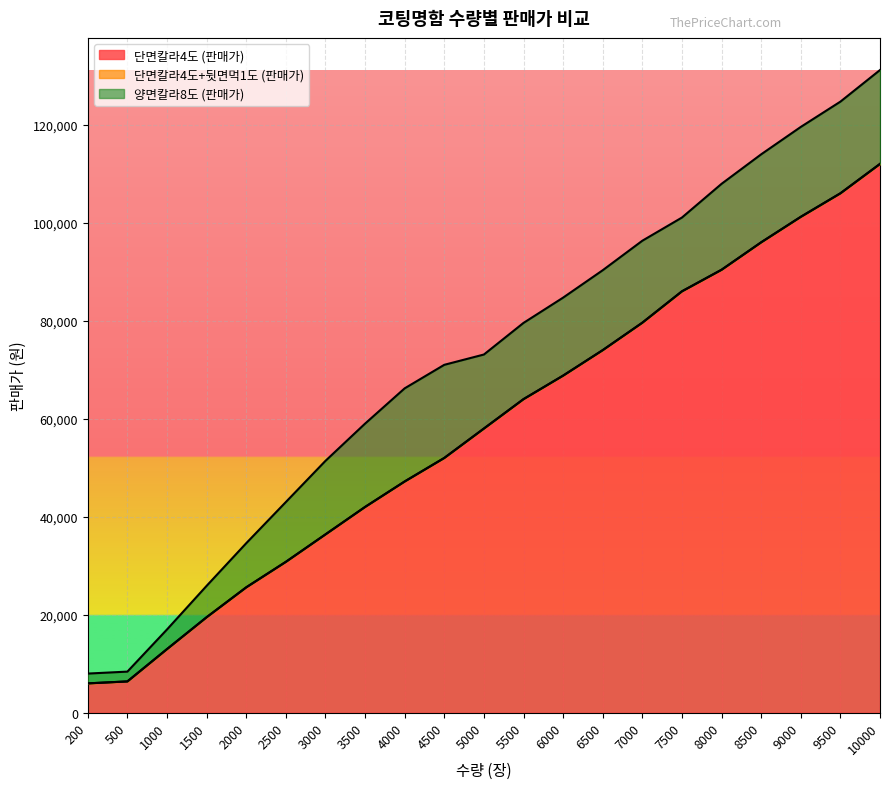

What is the difference between the highest and lowest values at 9000?

18340